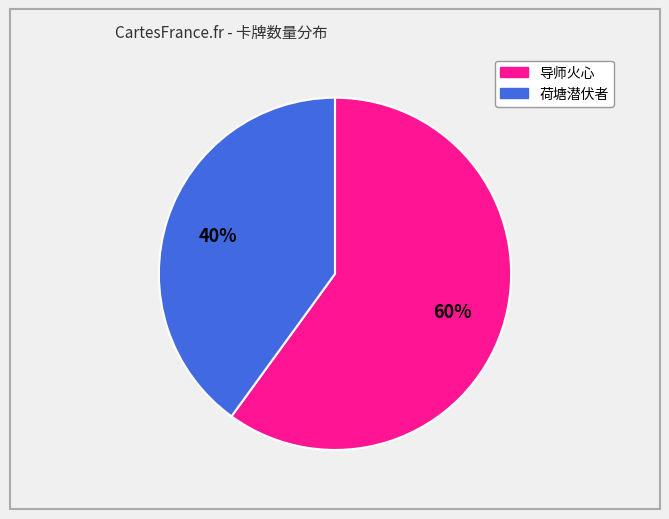

How many slices are in this pie chart?

2